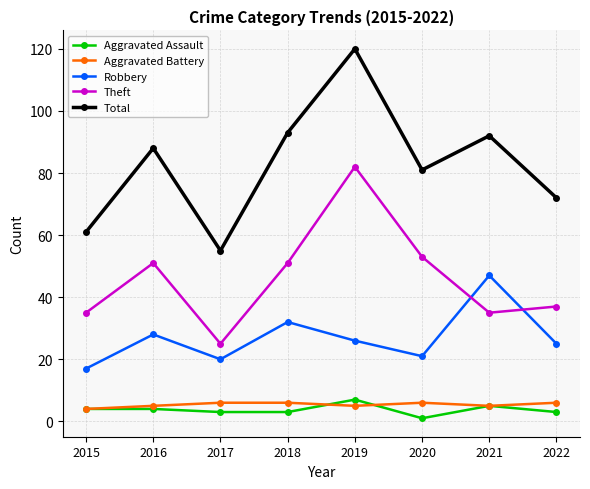

True or false: Aggravated Battery and Total cross at least once.

False